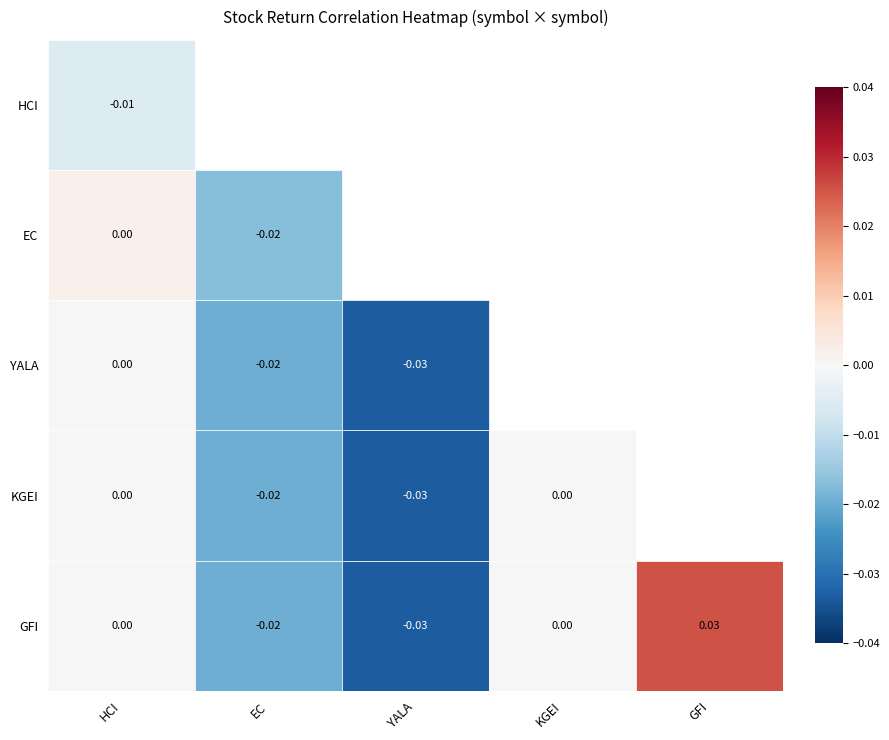

Is it true that EC equals 0.0 at HCI Group, Inc.?

False